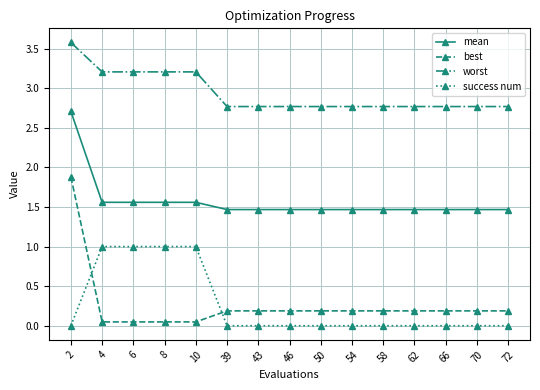

Which series changed the most between 4 and 58?

success num